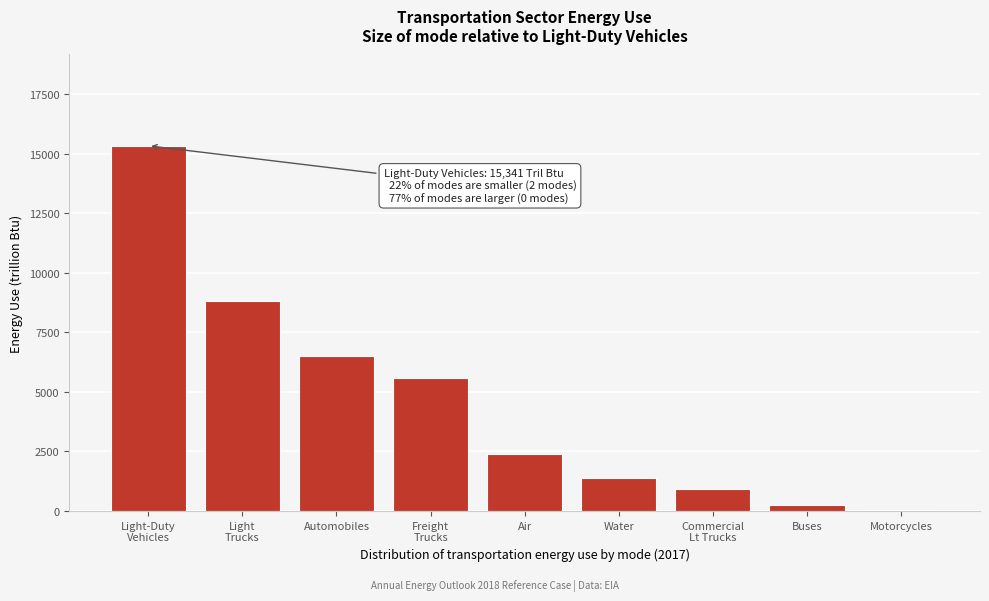

What is the sum of all values?

41173.9